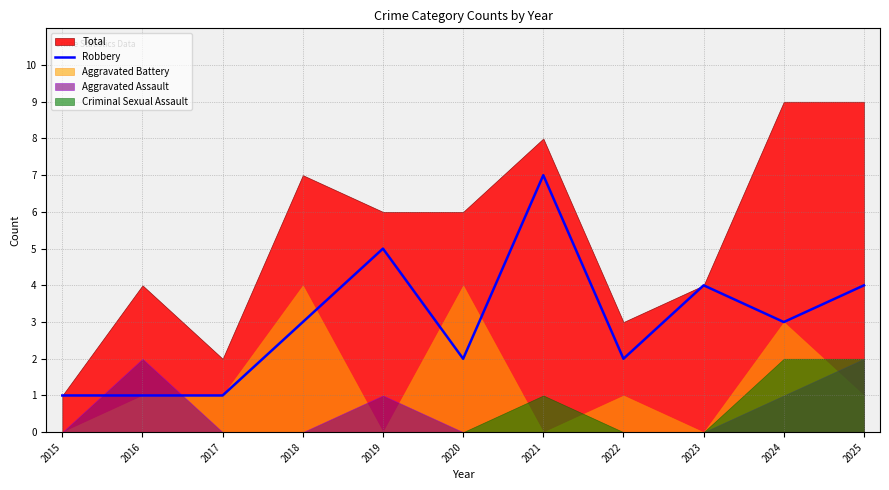

Is it true that Robbery equals 5 at 2018?

False